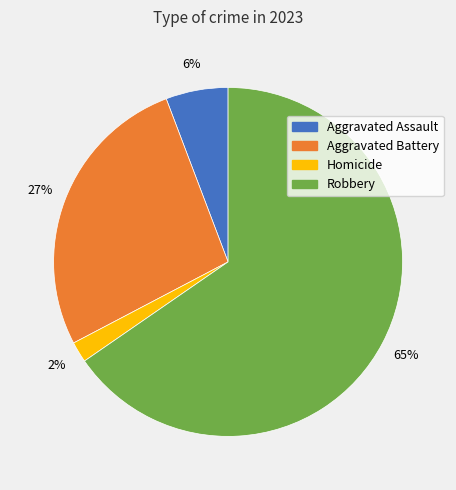

How many segments does this pie chart have?

4